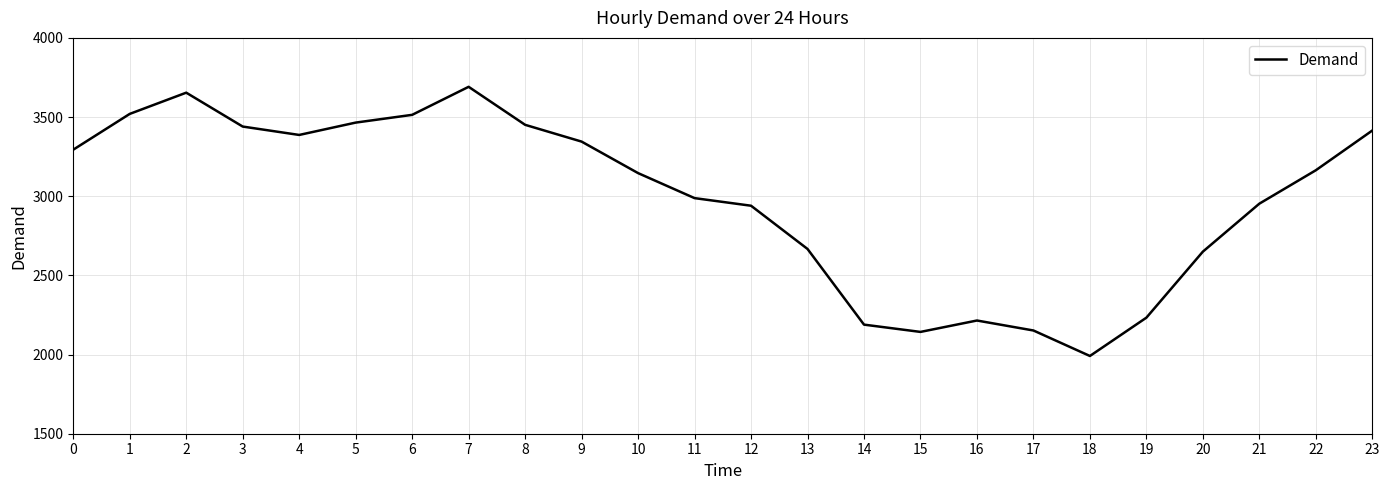

Which label corresponds to the largest value in the chart?

7